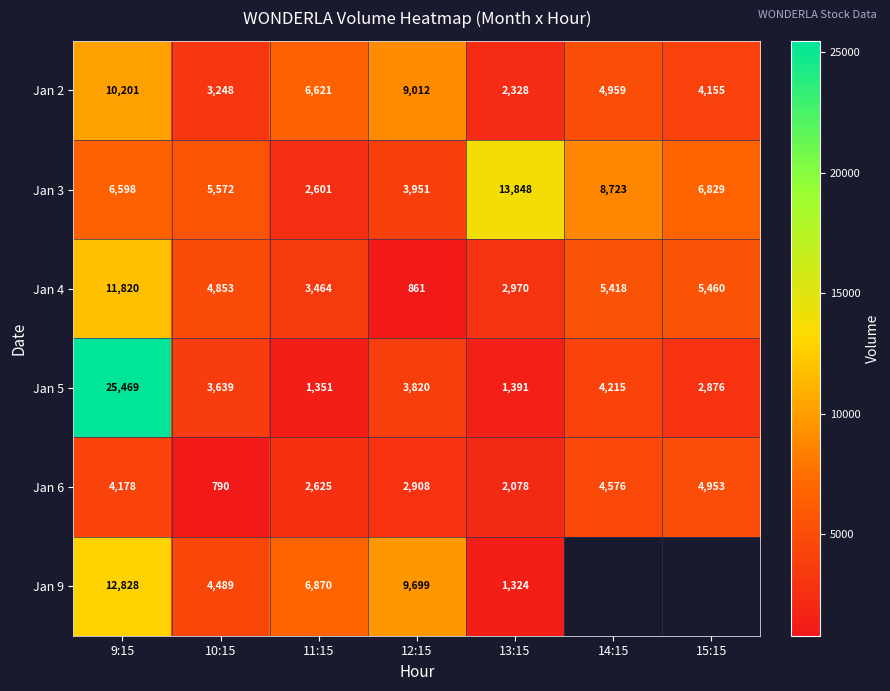

What is the average value of the Jan 6 series?

3158